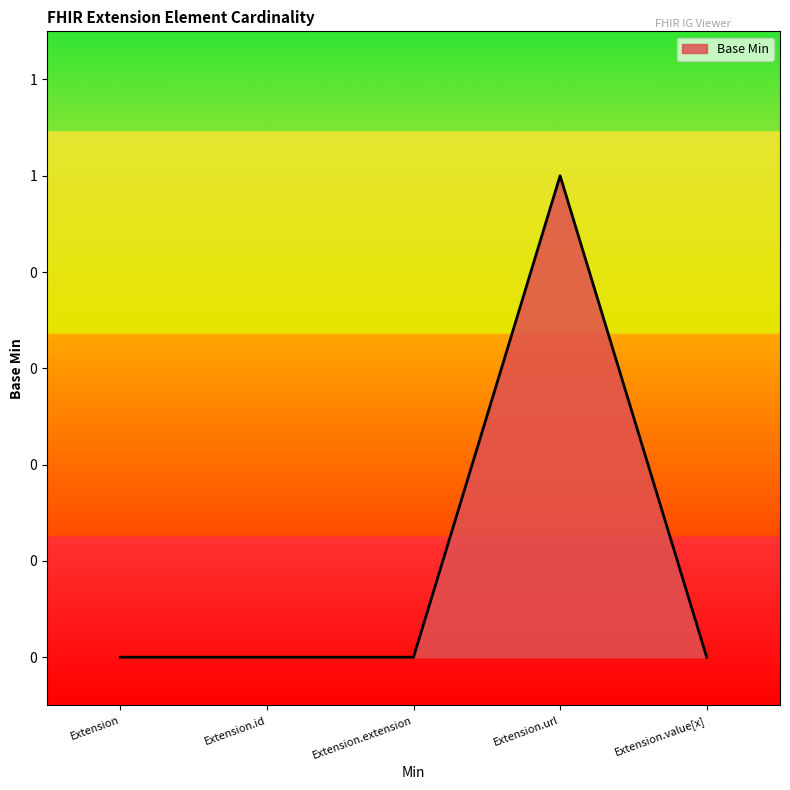

Which label corresponds to the smallest value in the chart?

Extension